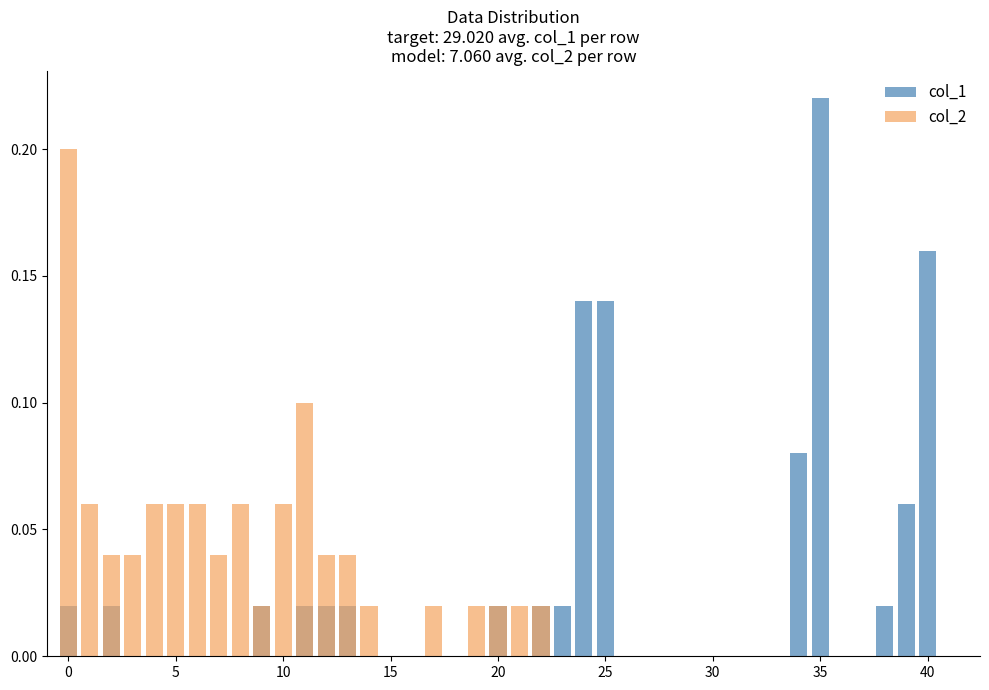

At how many categories does at least one series exceed 0?

28